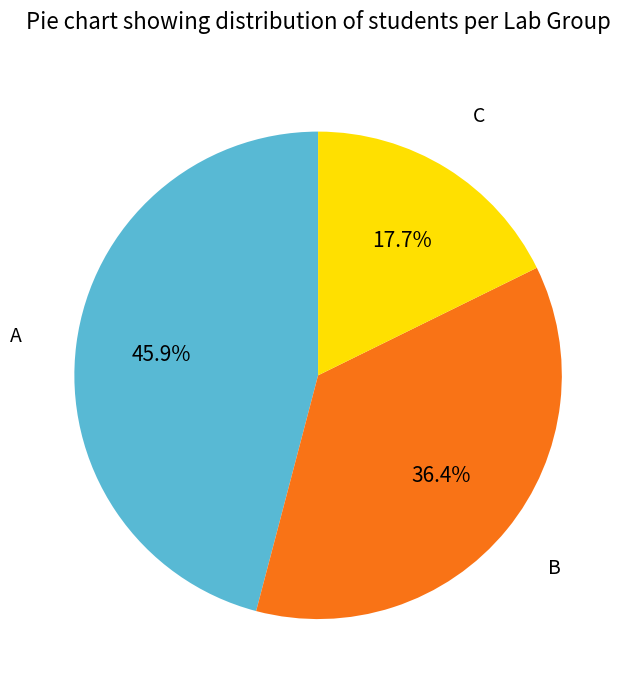

Is there a majority slice in this chart?

No